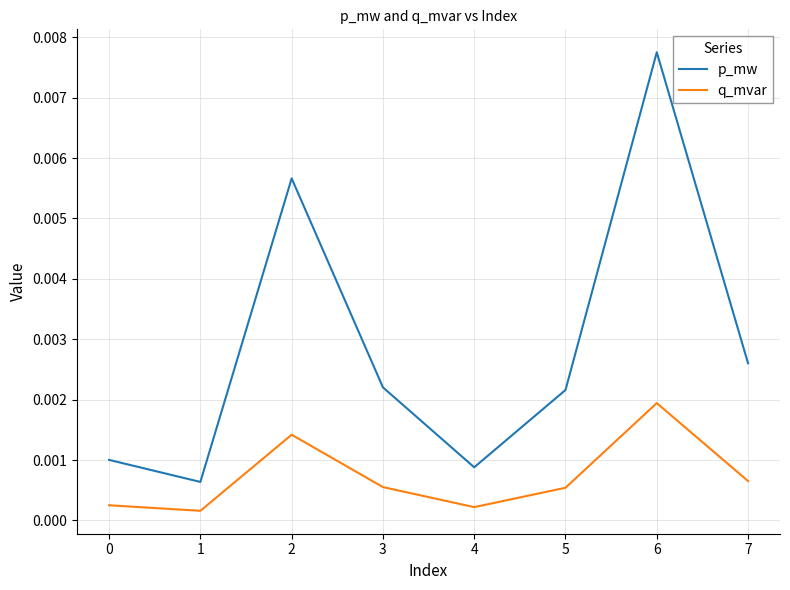

How many lines are shown in the chart?

2